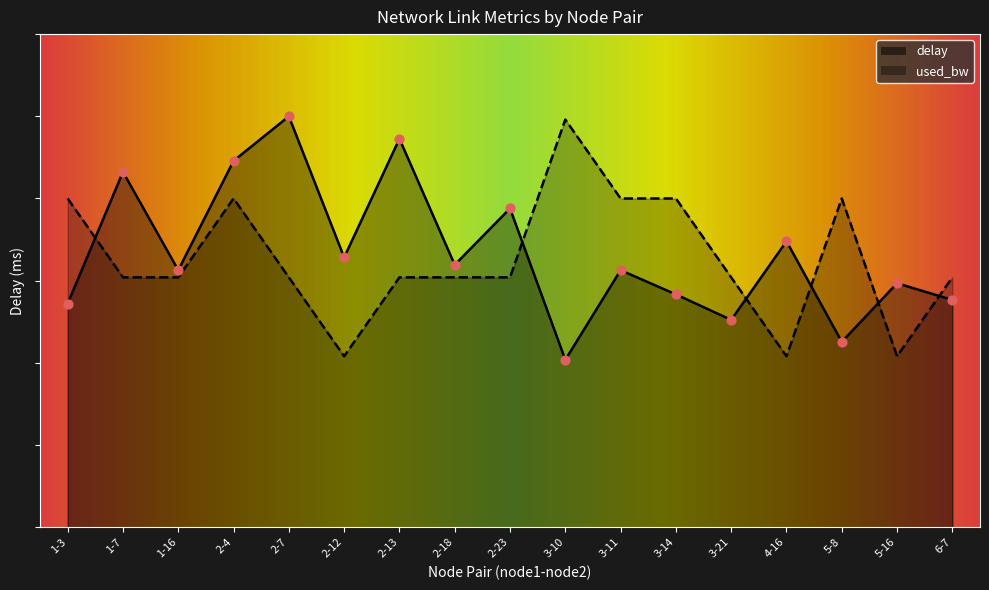

What are all the series names shown in the legend?

delay, used_bw